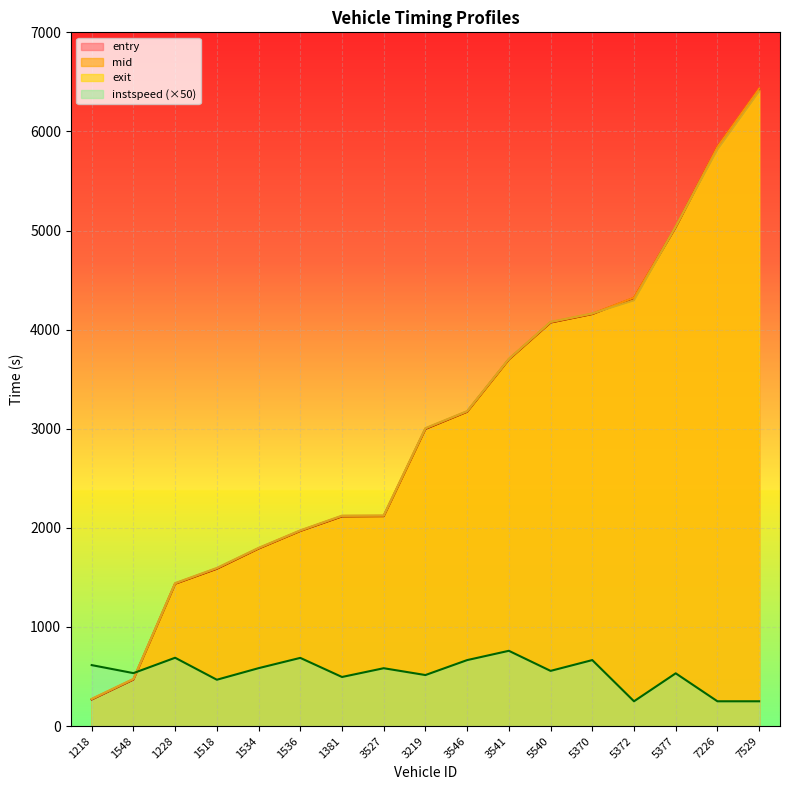

The value of exit at 1536 is 1974.4. True or false?

True